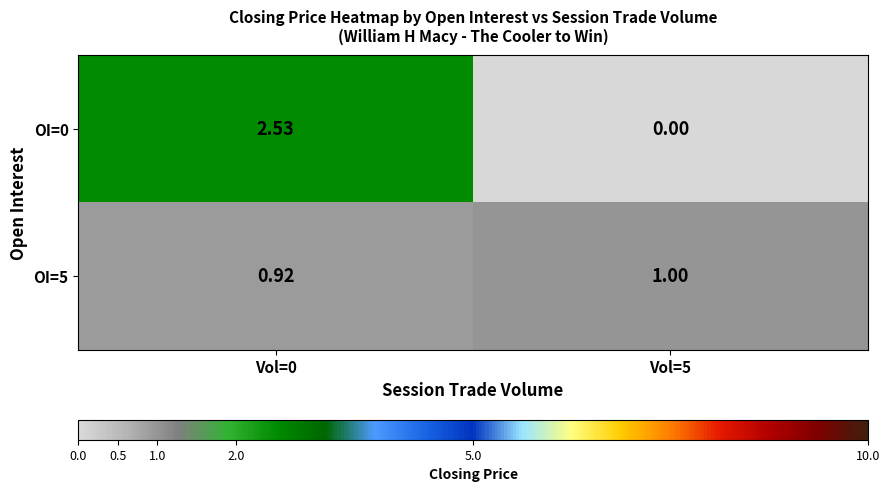

Count the number of categories in the chart.

2